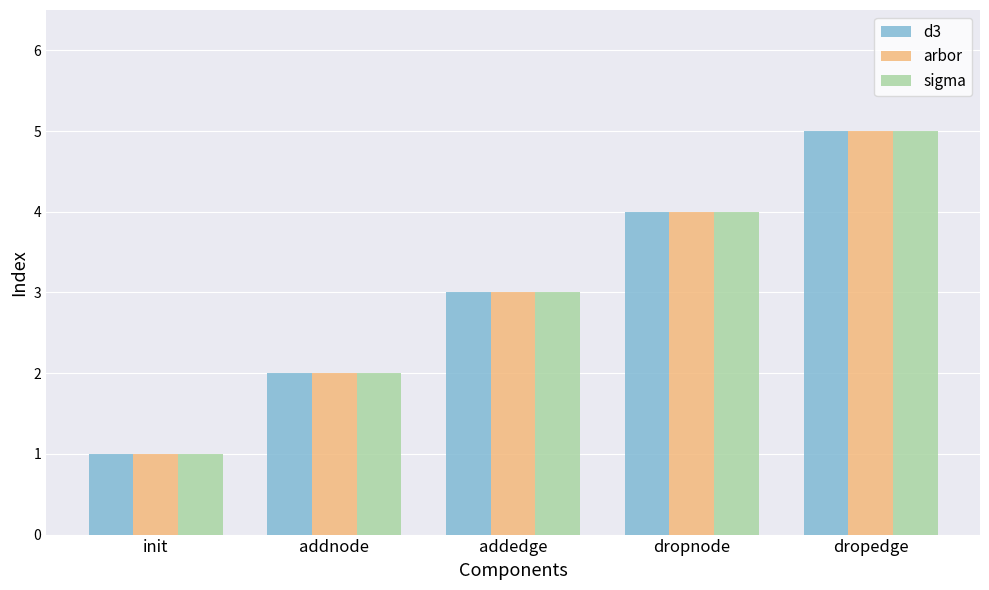

What is the label of the 4th bar from the right?

addnode